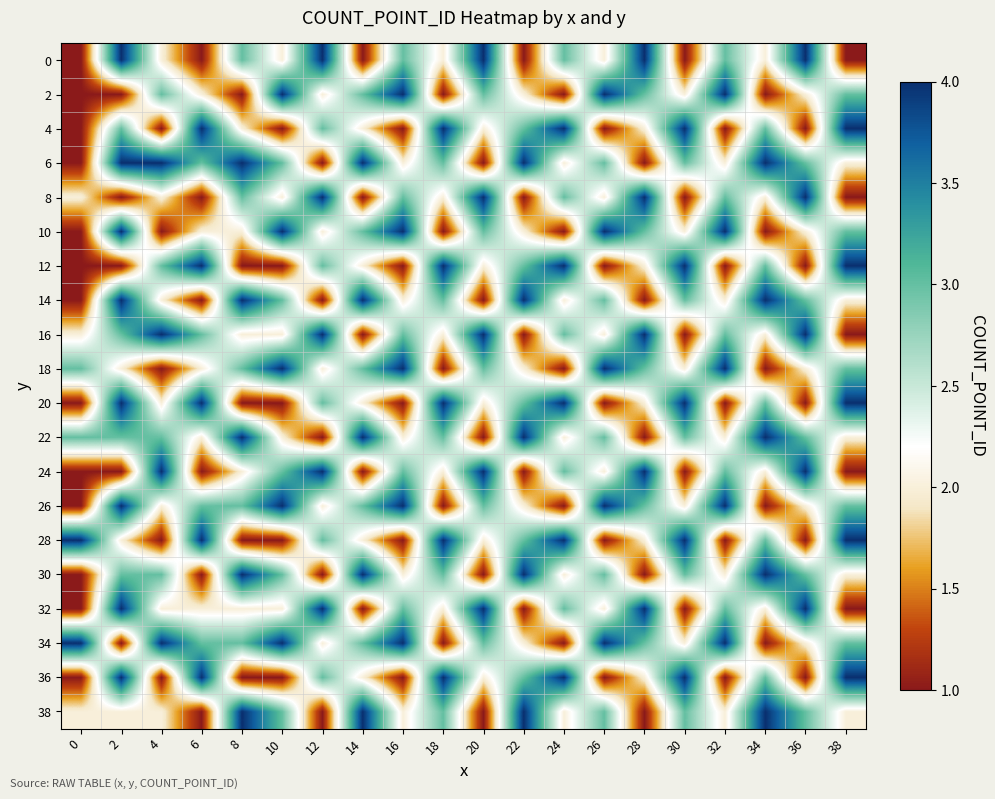

At how many categories does at least one series exceed 3?

20